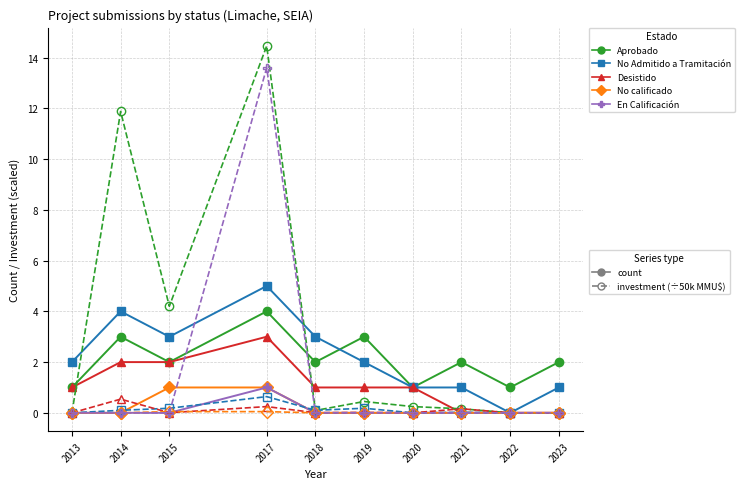

At which category is the sum across all series the highest?

2017